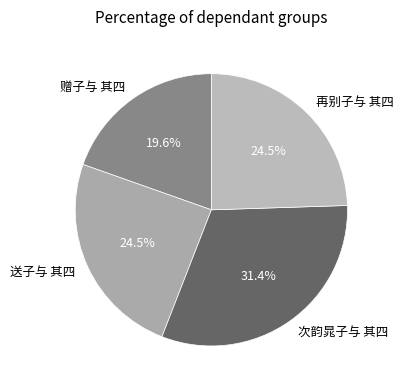

Between 赠子与 其四 and 再别子与 其四, which is larger?

再别子与 其四